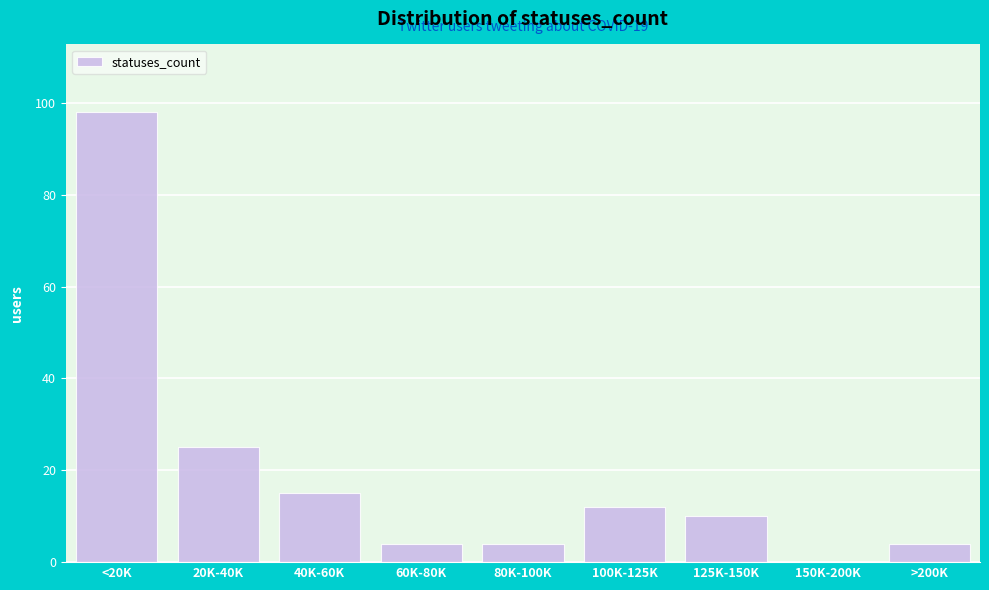

Reading left to right, list all the values displayed in this chart.

<20K=98	20K-40K=25	40K-60K=15	60K-80K=4	80K-100K=4	100K-125K=12	125K-150K=10	150K-200K=0	>200K=4